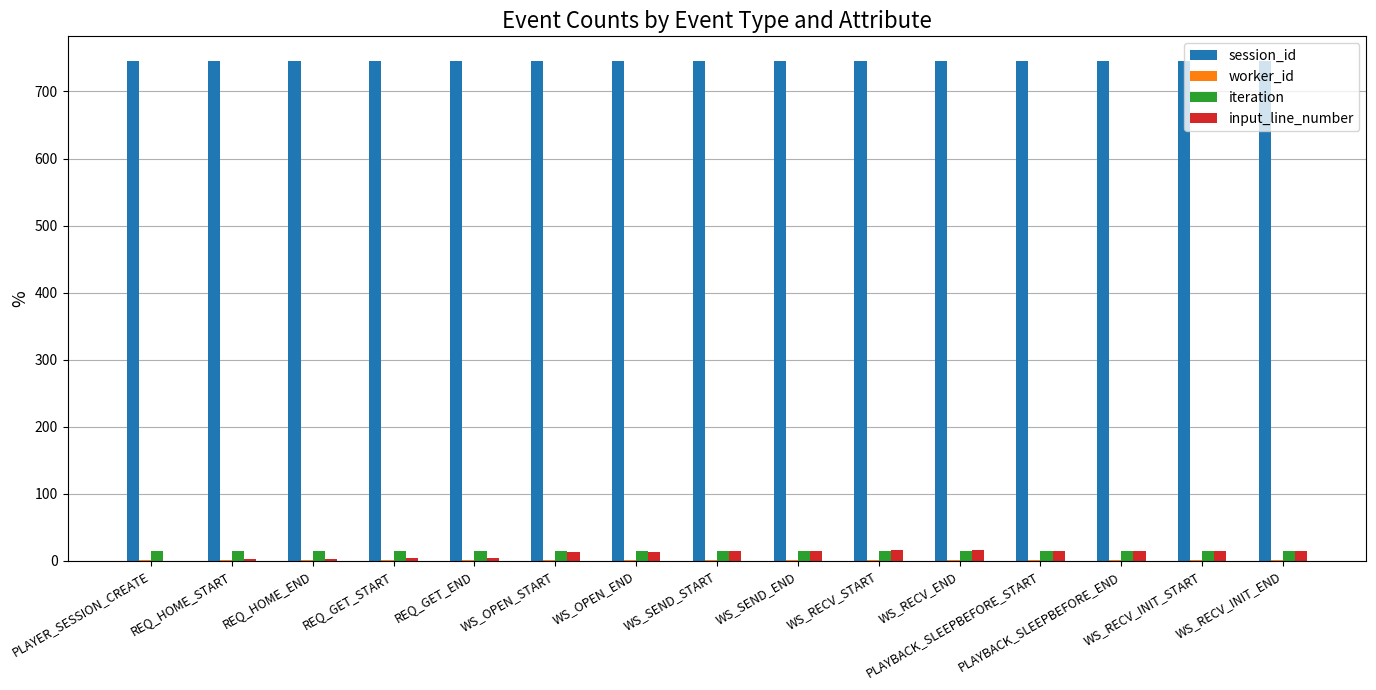

What is the sum of all session_id values?

11175